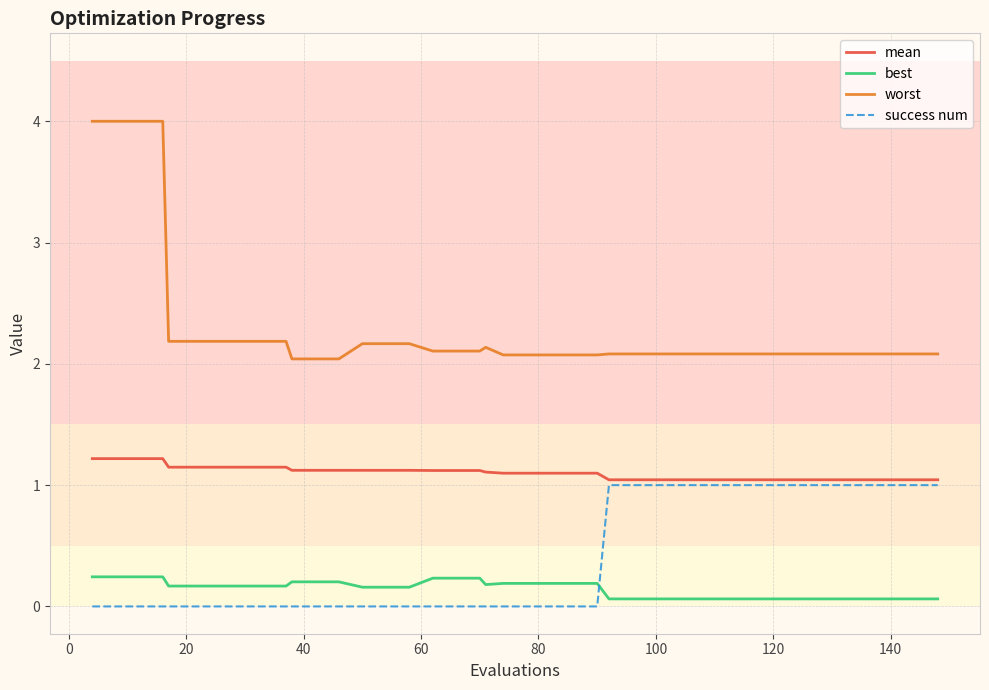

Which series has the largest total across all categories?

worst